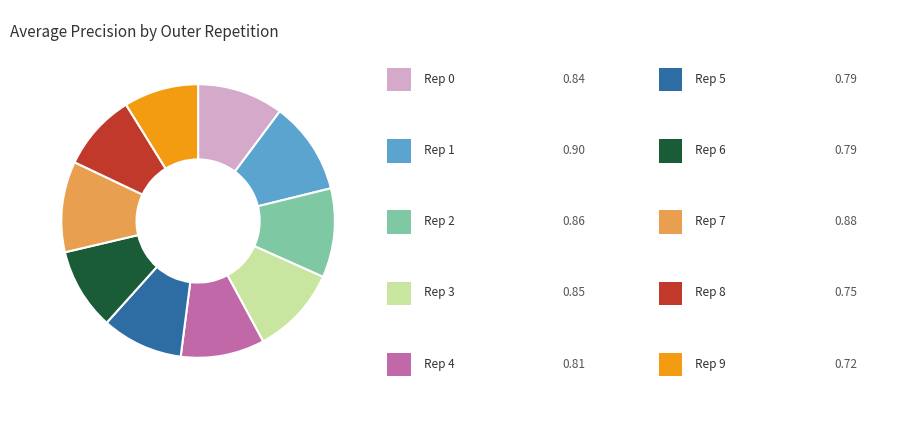

Is there any slice that represents more than half of the pie?

No